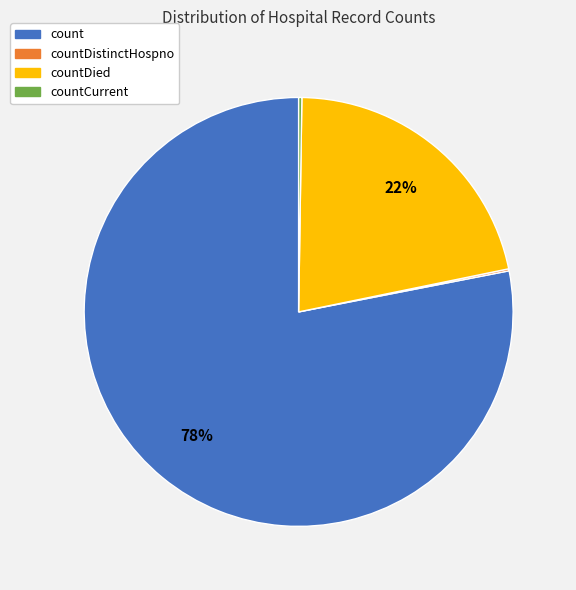

To the nearest percent, what is the difference between the largest and smallest slice percentages?

78%